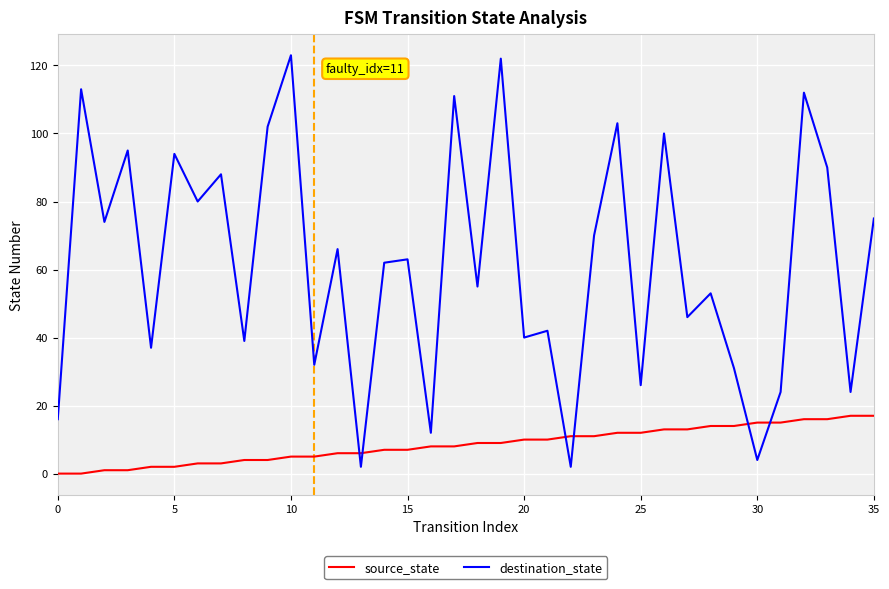

Which series ends up on top after the final intersection of source_state and destination_state?

destination_state